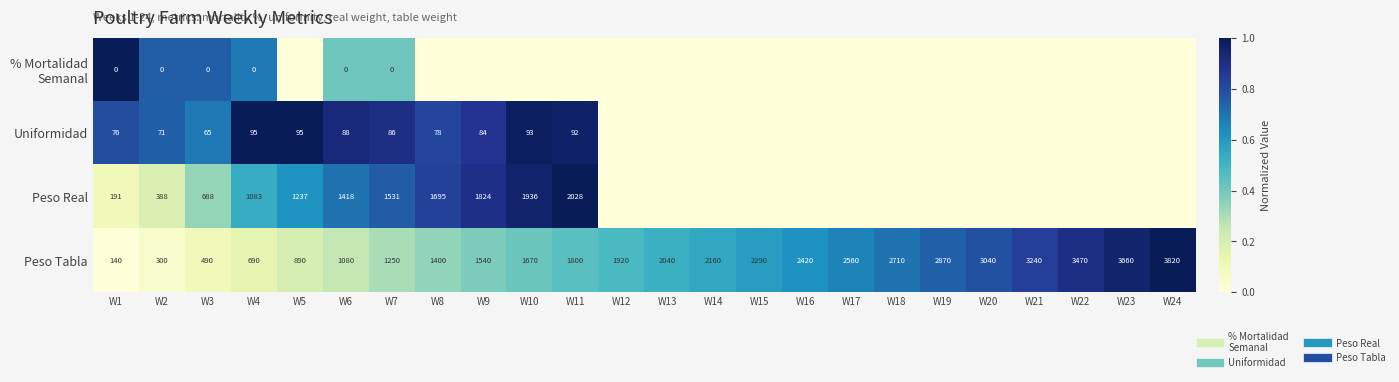

Which has a higher value, W17 or W24?

W17